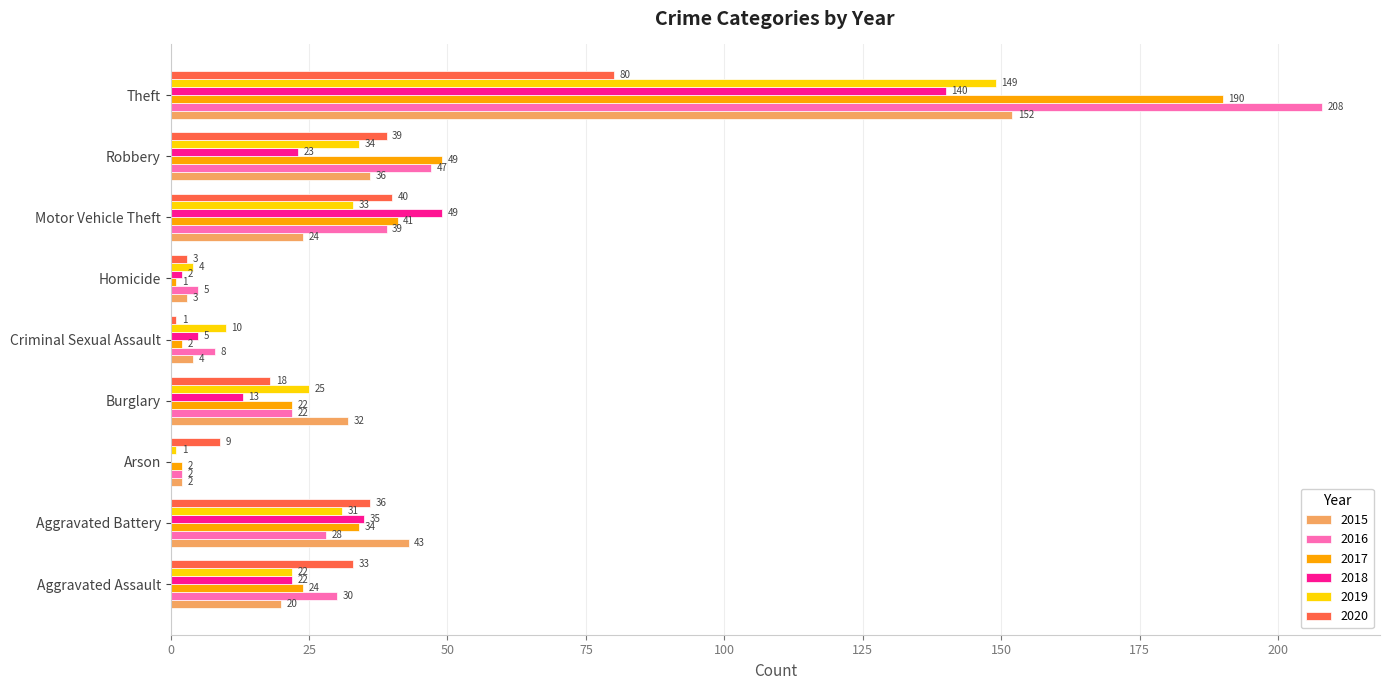

True or false: 2018 has a value of 13 at Burglary.

True